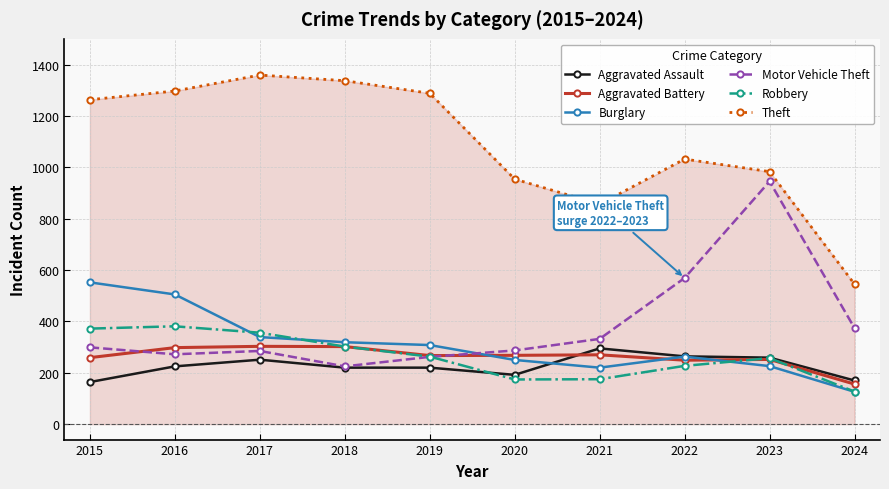

The Aggravated Assault series shows 164 at 2015. True or false?

True